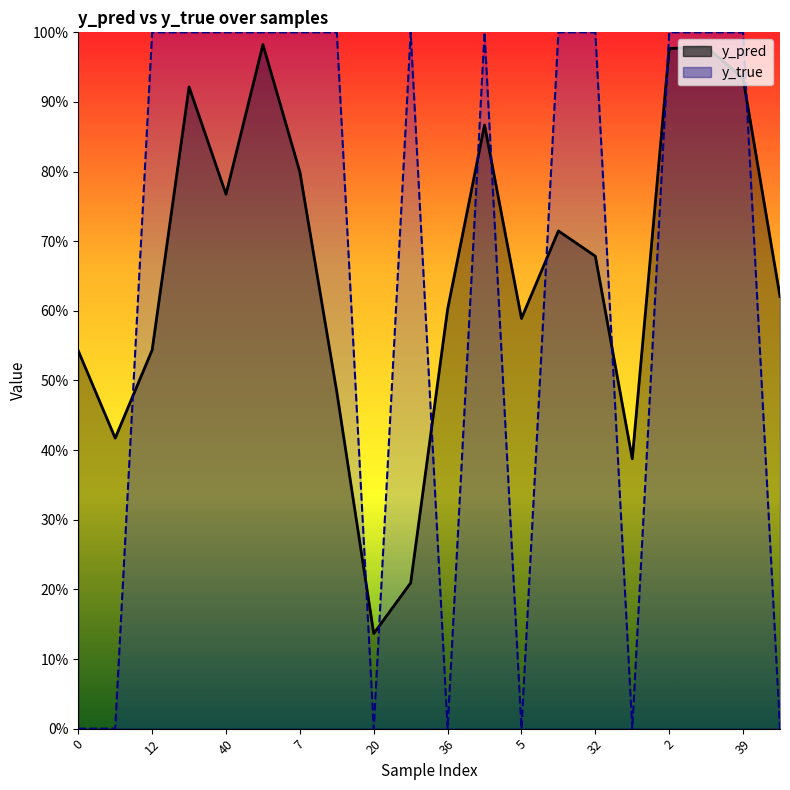

Count the number of data series in this chart.

2